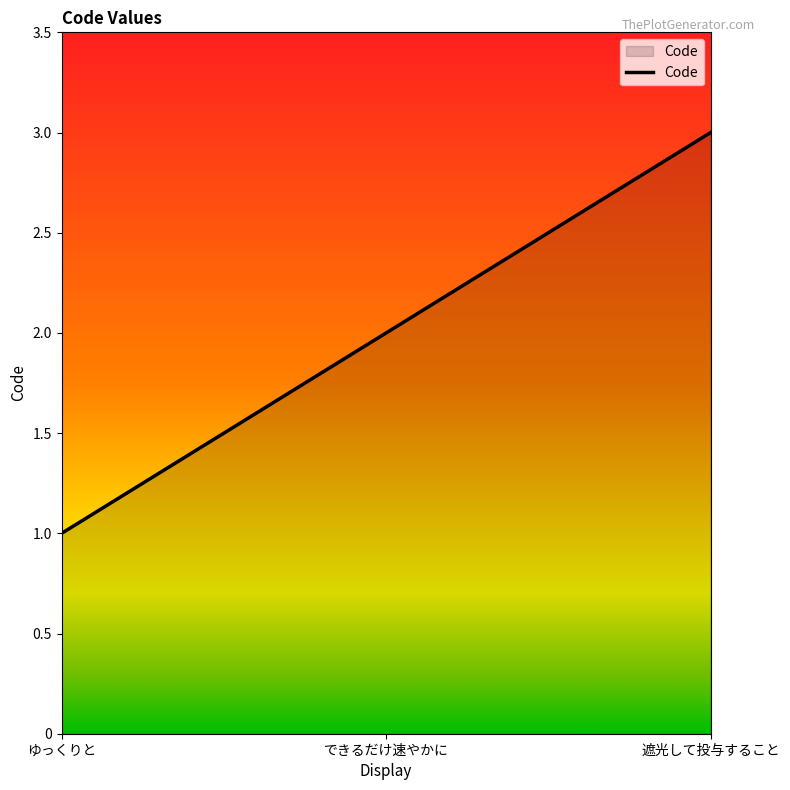

What is the greatest value displayed?

3